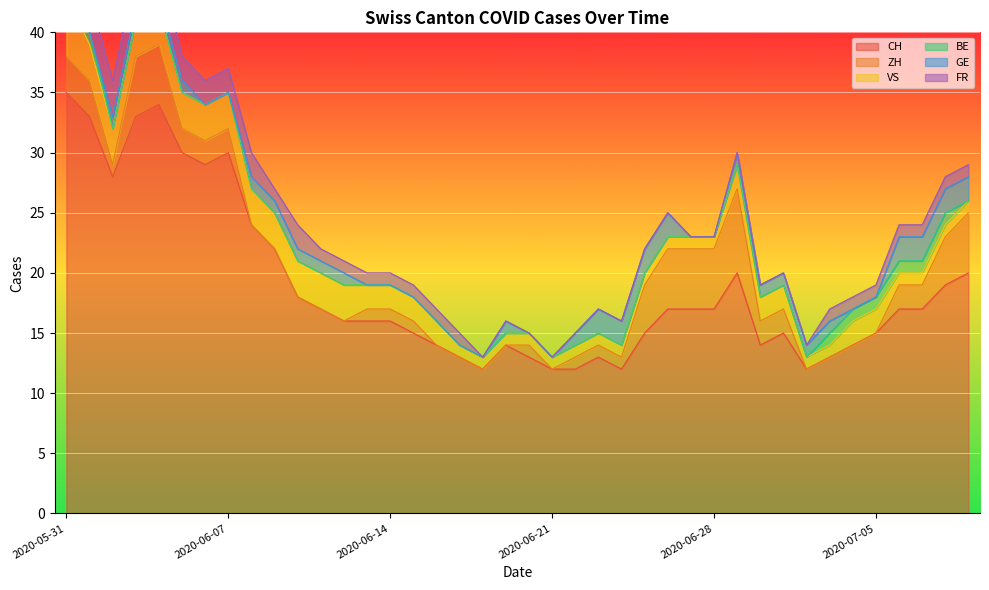

The GE series shows 0 at 2020-06-14. True or false?

True